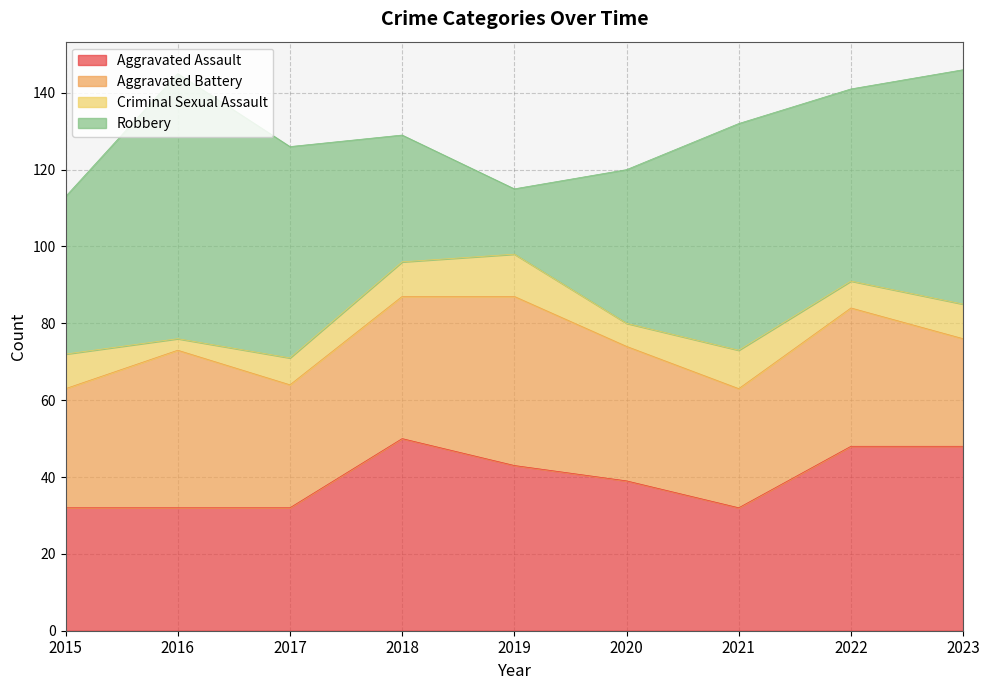

True or false: Aggravated Battery has more than 0 points higher than both neighbors.

True